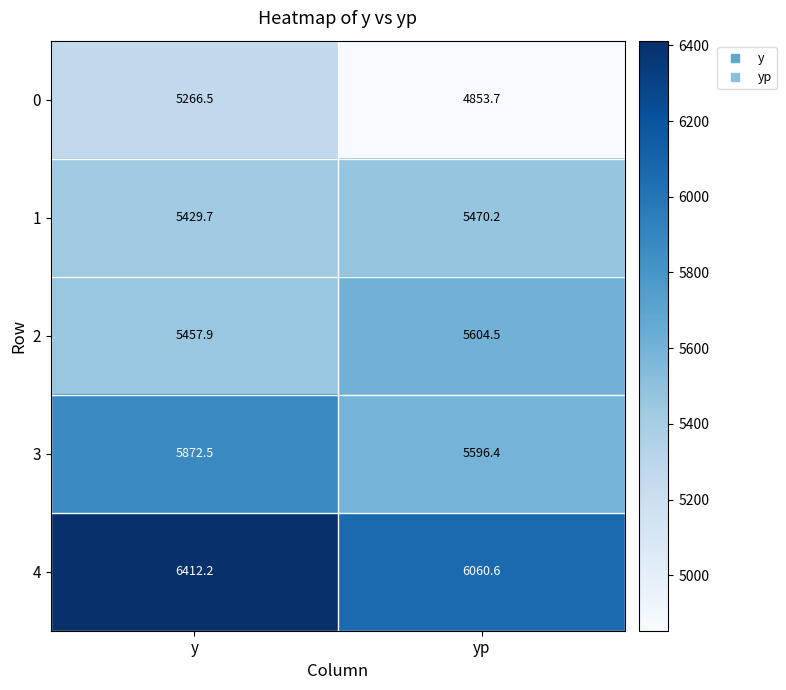

How many categories are shown in the chart?

2